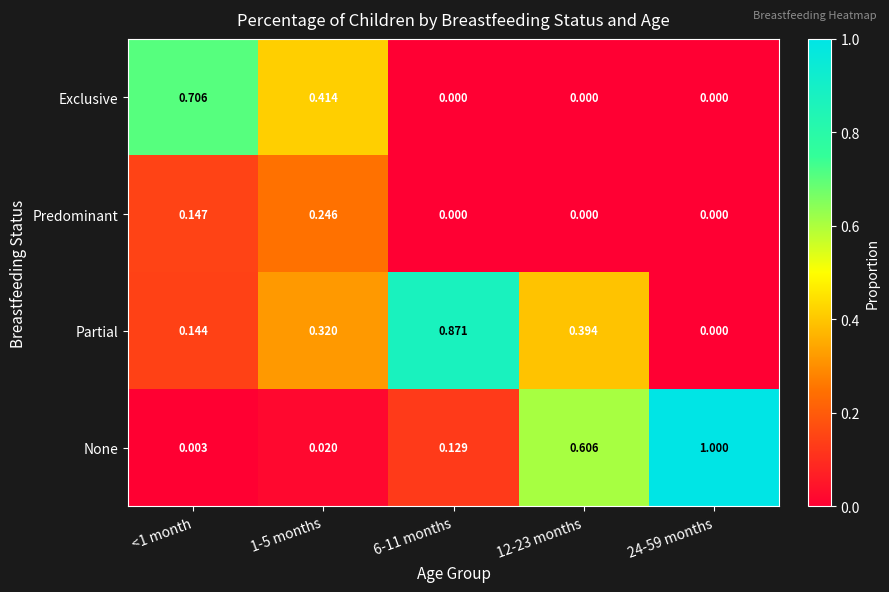

Which series has the widest spread of values?

None